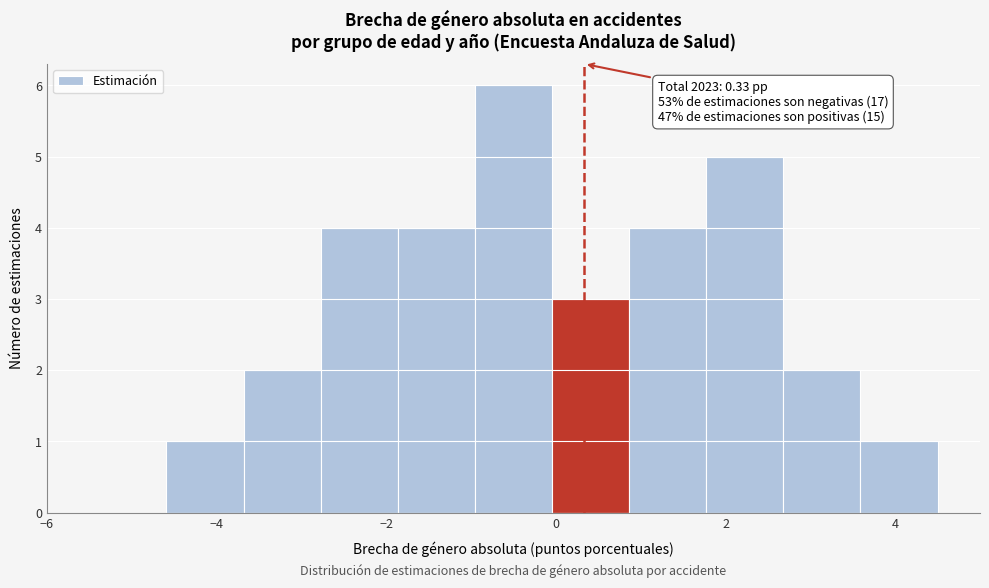

Over which range of the x-axis is the bar tallest?

-1.0 to 0.0